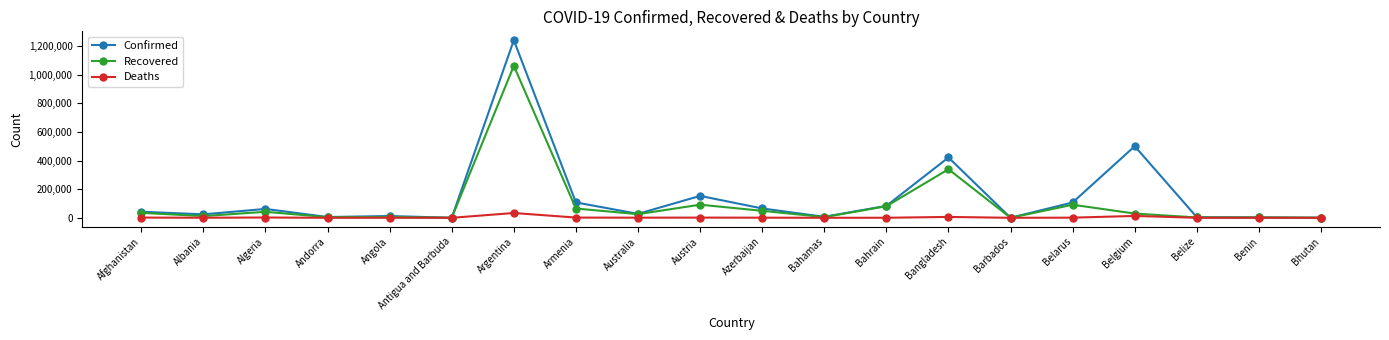

What is the highest value of the Confirmed series?

1242182